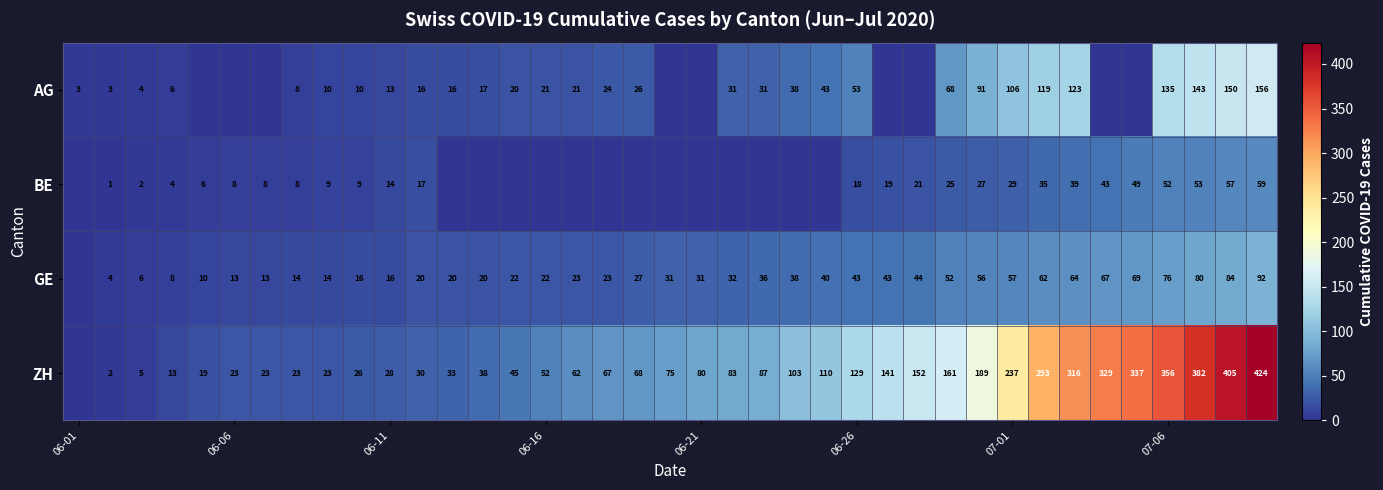

What is the spread (max minus min) of values at 07-06?

304